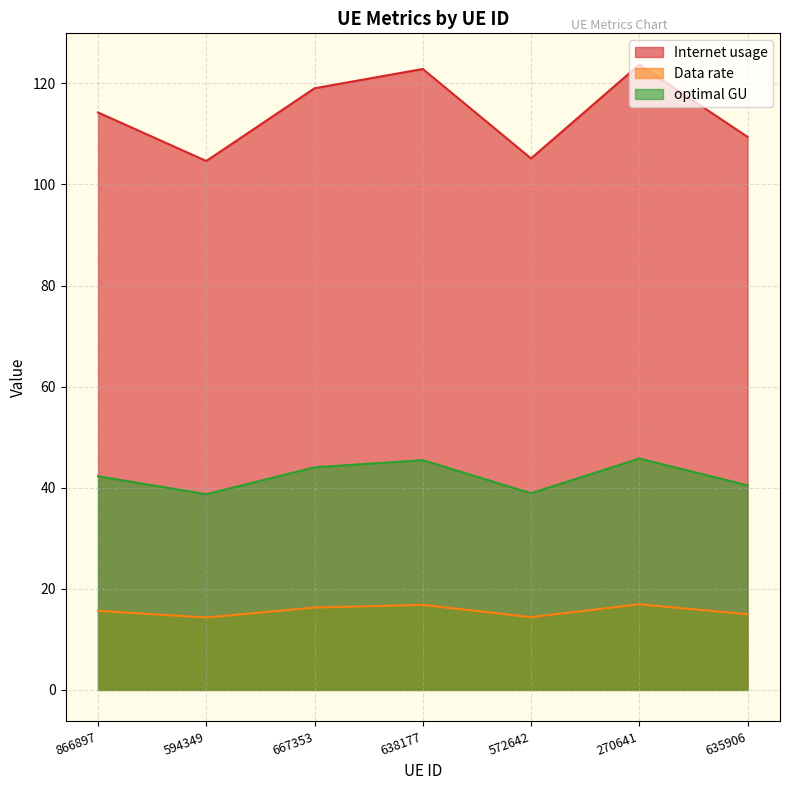

True or false: Data rate has more than 0 points higher than both neighbors.

True